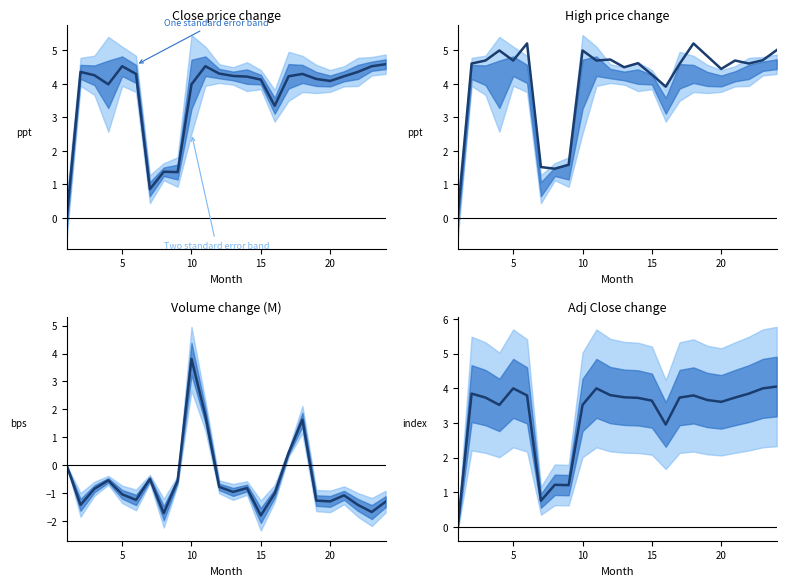

How many lines are shown in the chart?

1